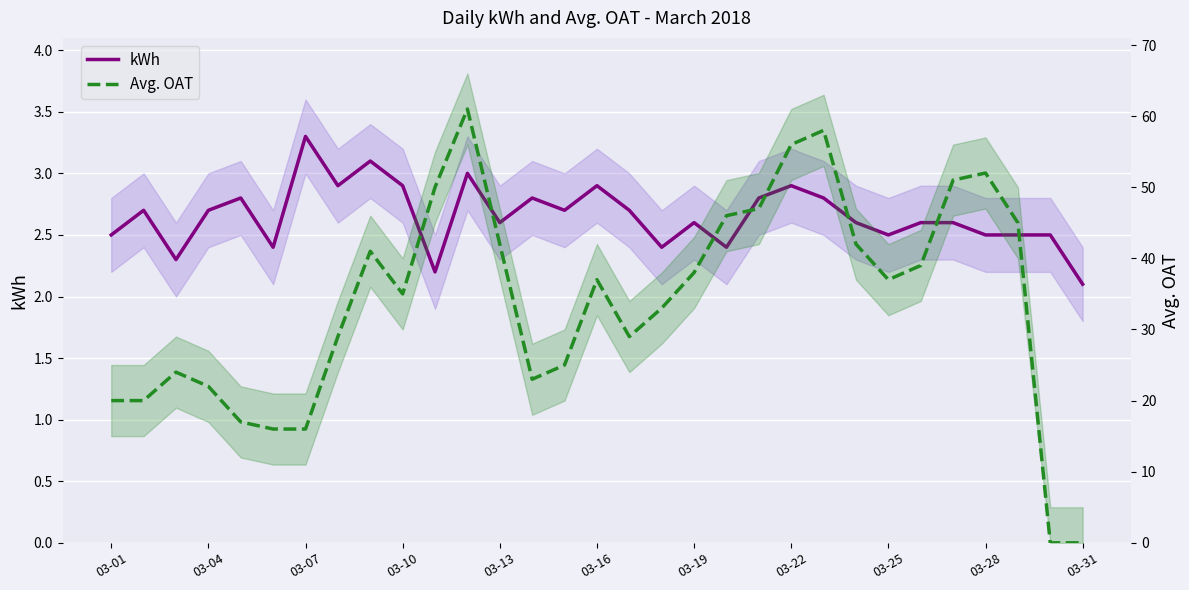

Does the chart display data point markers on the line(s)?

No